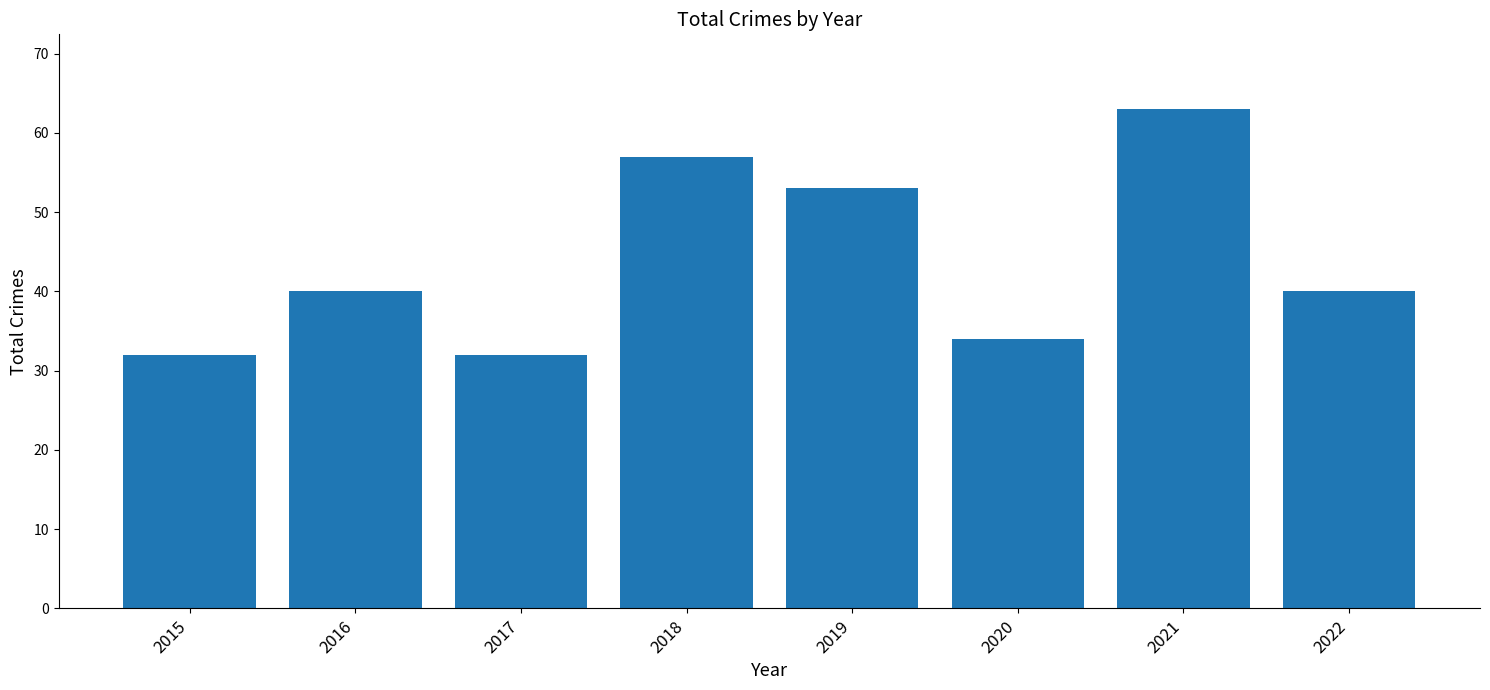

The value at 2016 is 40. True or false?

True